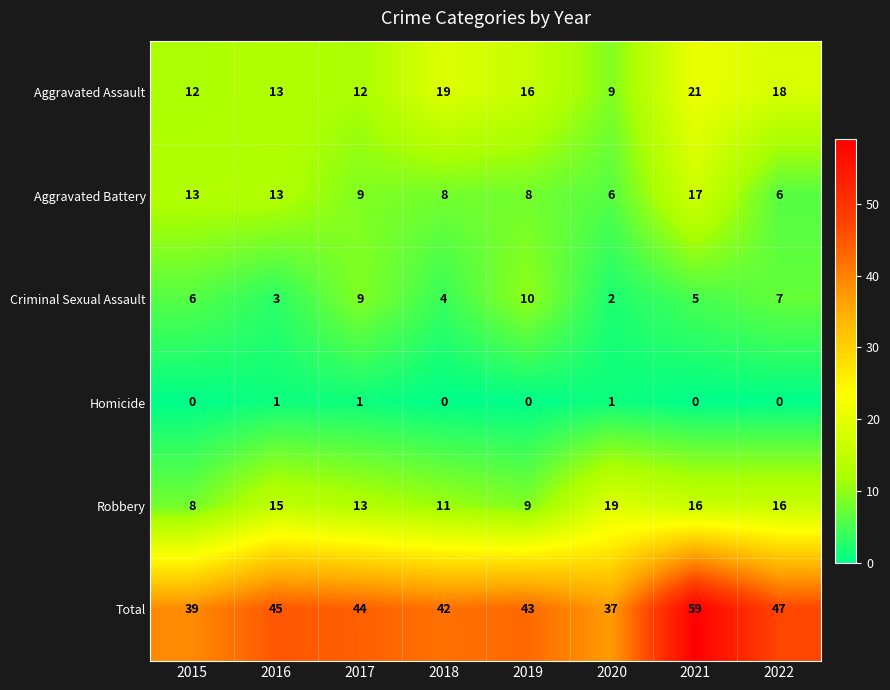

What is the total value across all series at 2016?

90